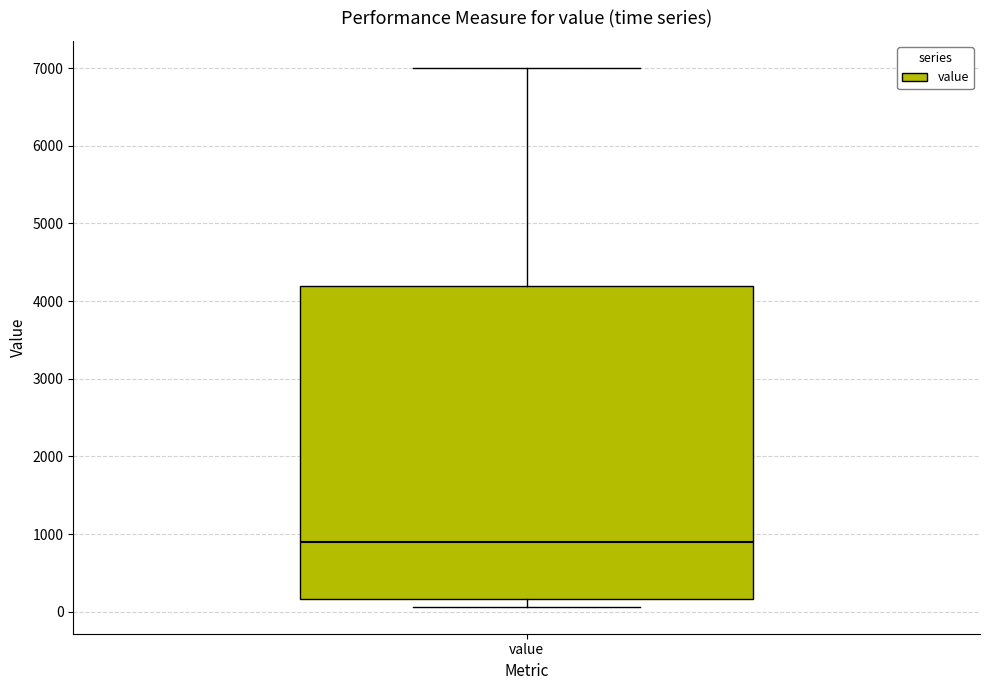

Transcribe this box plot: give where the median line is, the range the box spans, and where the two whiskers end, as read against the y-axis. The values are not printed on the chart, so give them approximately, as read against the axis.

median 900, box 200 to 4200, whiskers 100 to 7000